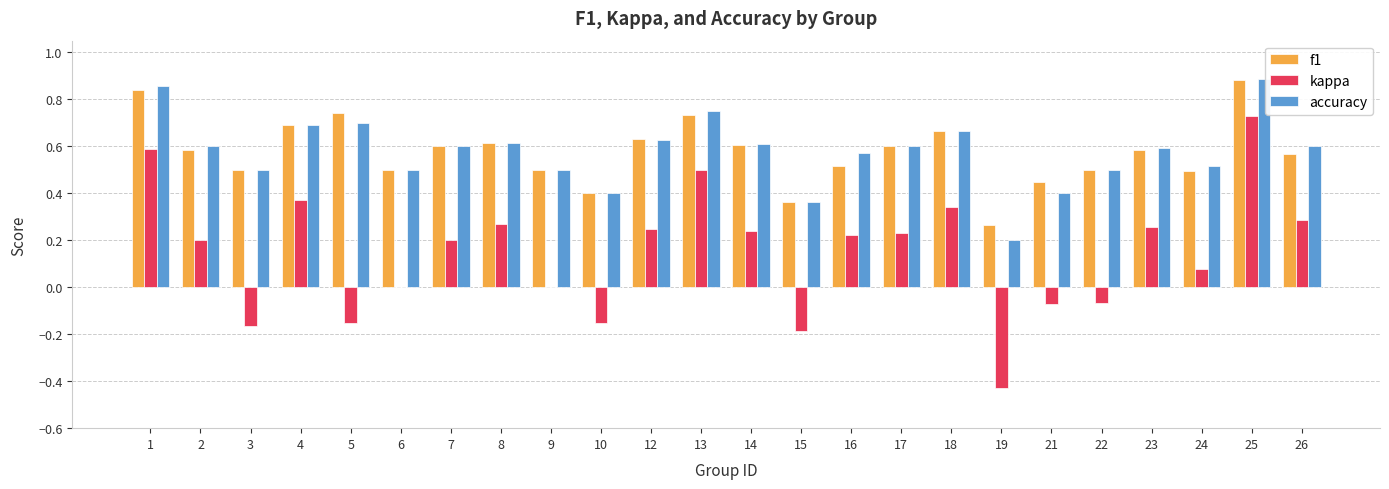

At which category is the sum across all series the highest?

25